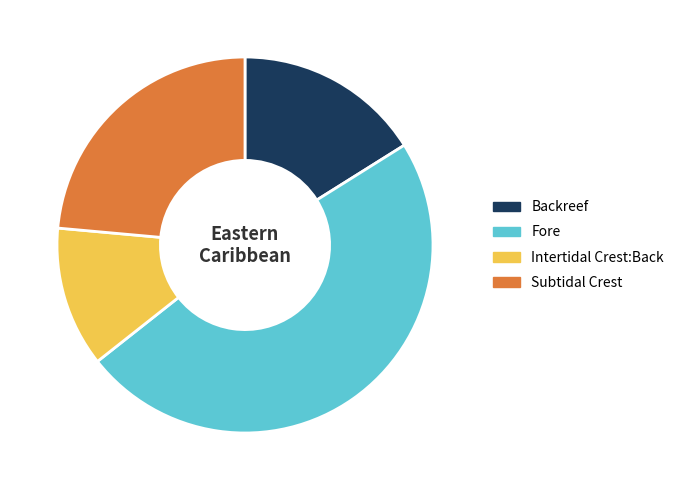

Do Fore and Intertidal Crest:Back together represent more than half of the pie?

Yes